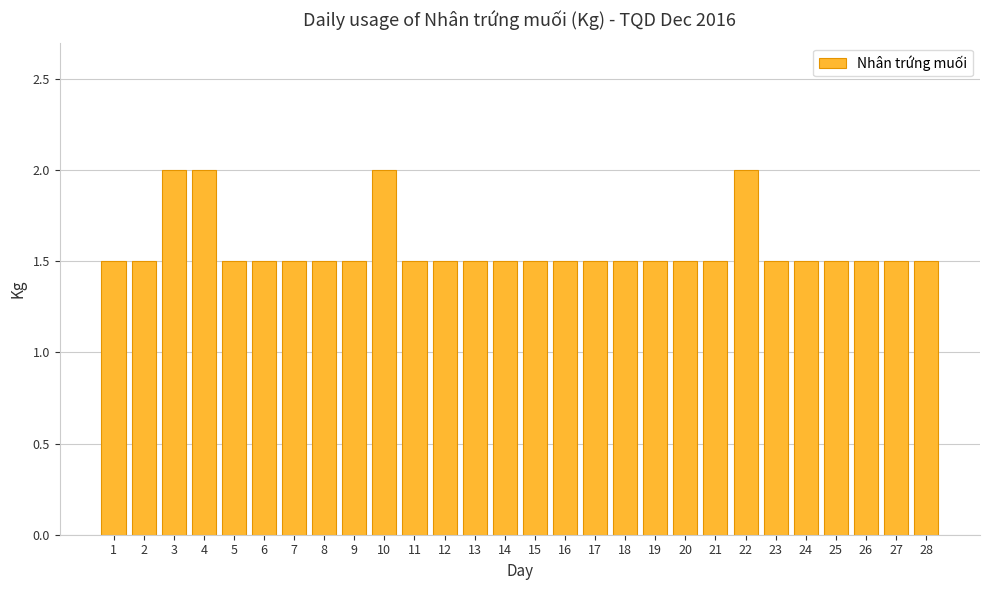

What is the value of the 22nd bar from the left?

2.0